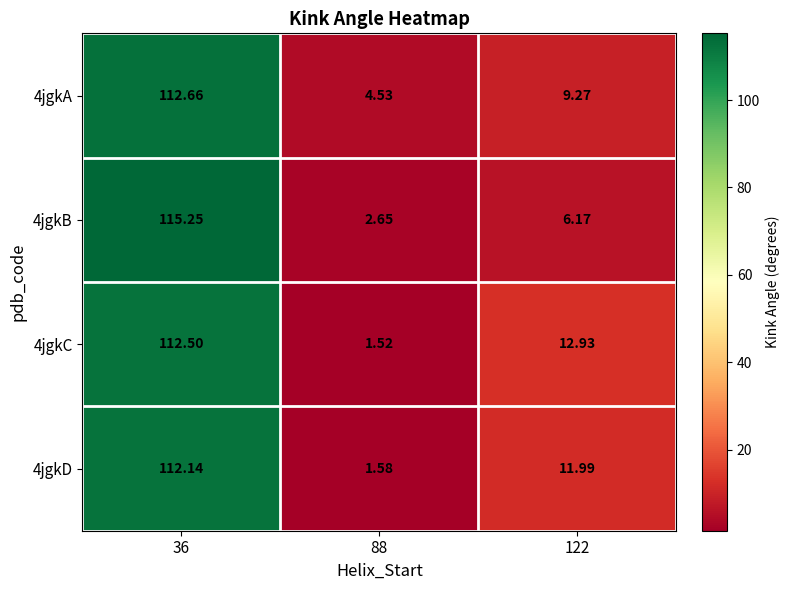

Is the value of 4jgkD at 36 greater than the value of 4jgkA at 88?

Yes